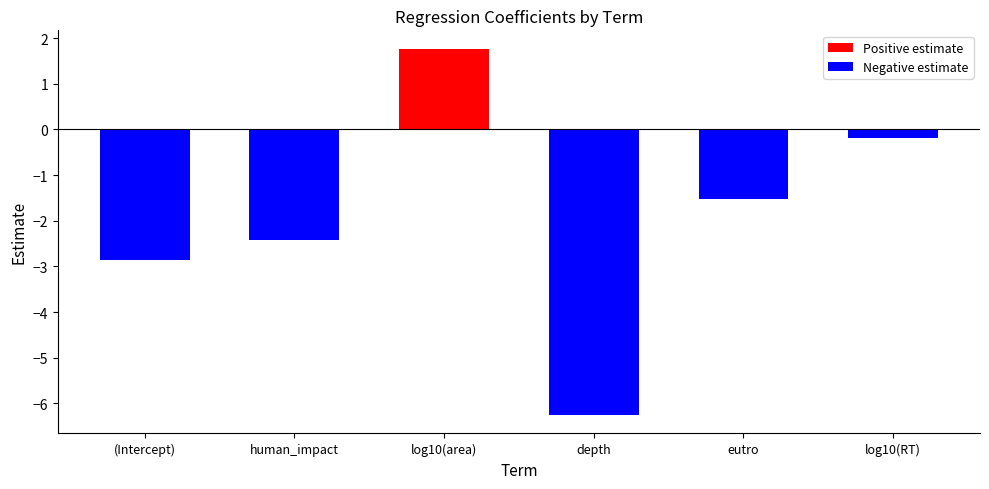

Is the value of Negative estimate at eutro greater than the value of Positive estimate at eutro?

No